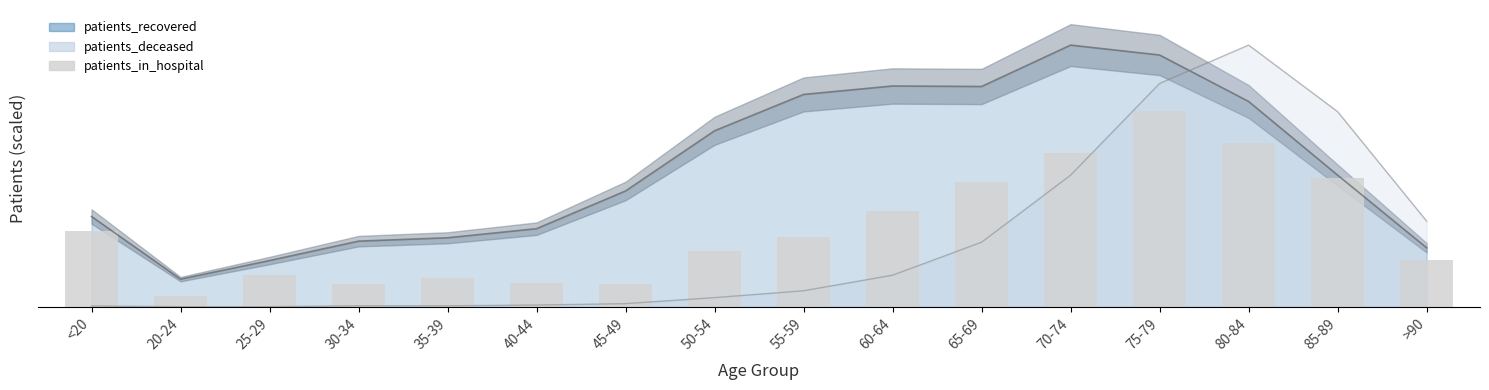

Count the number of categories in the chart.

16